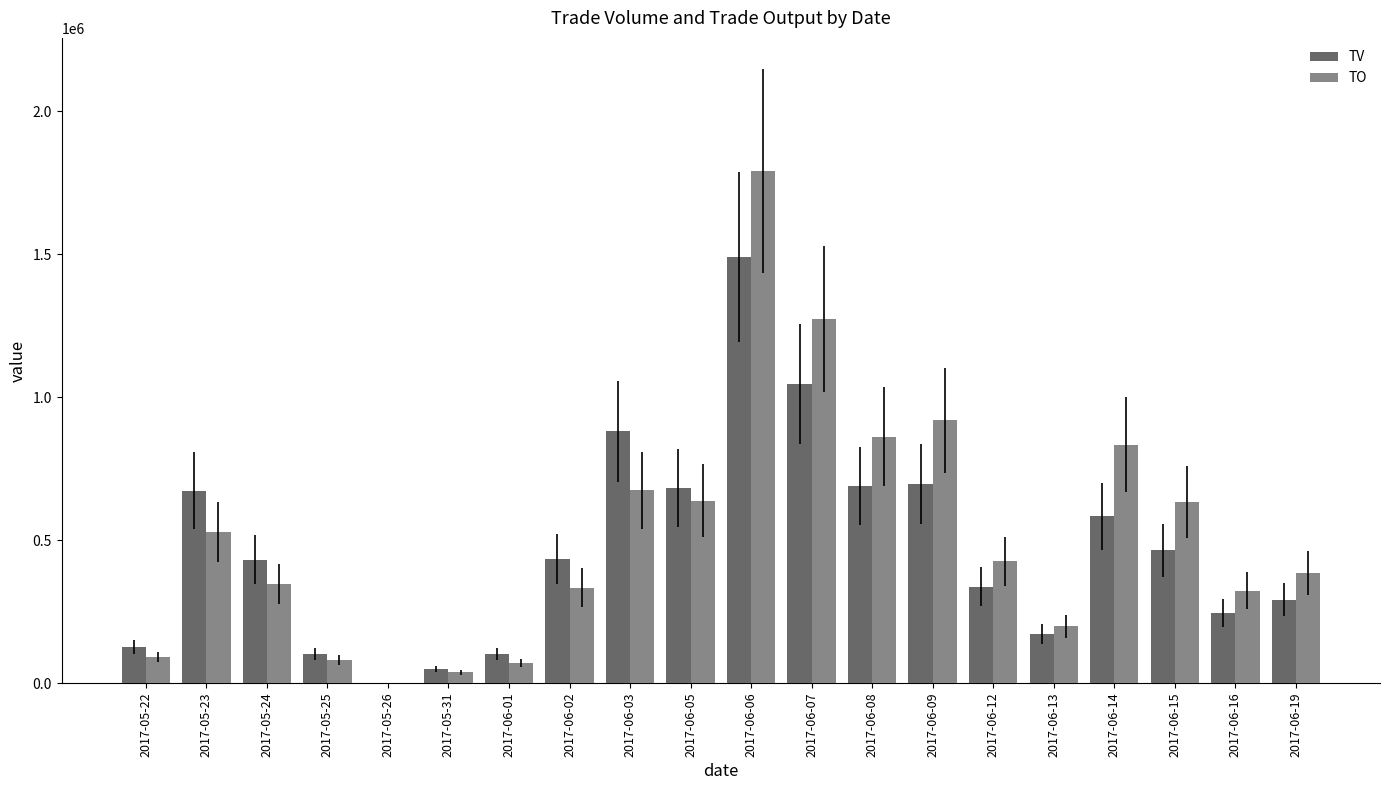

What is the sum of all TV values?

9496000